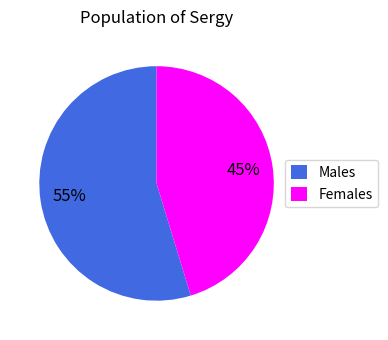

Is there a majority slice in this chart?

Yes